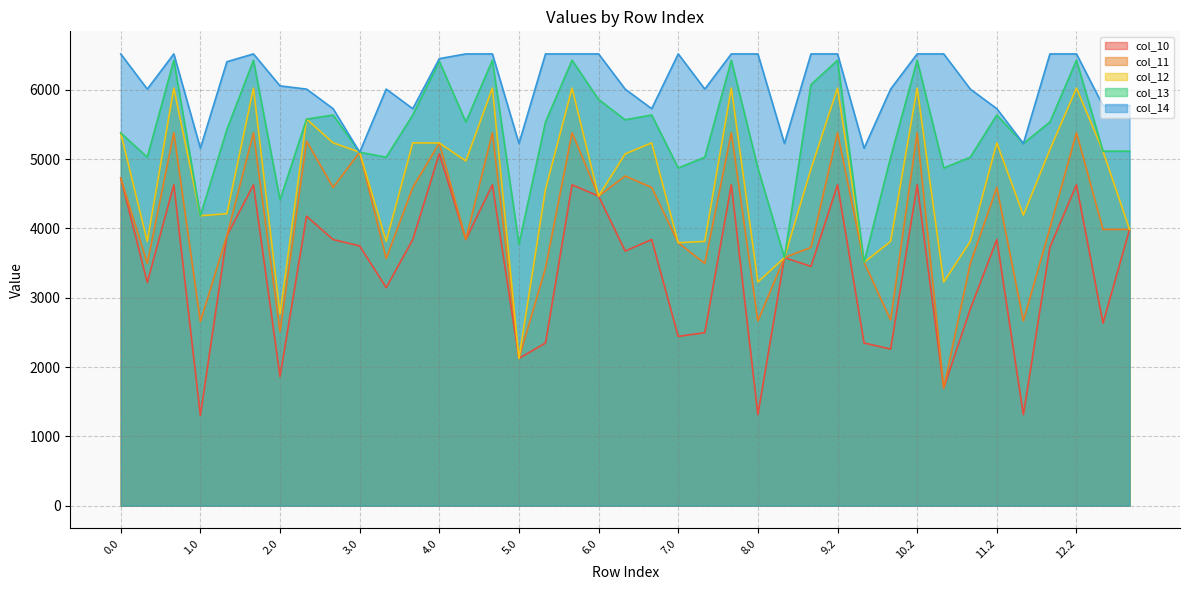

What is the spread (max minus min) of values at 3.2?

1887.7